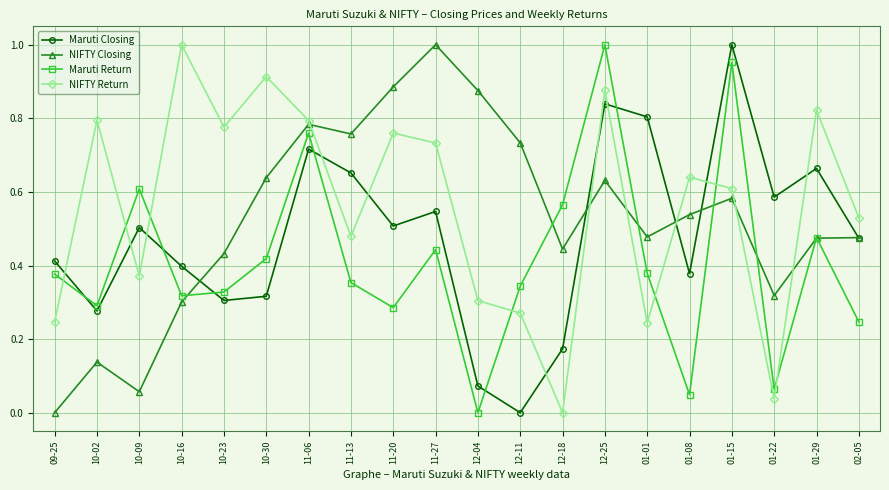

Rank the series by their average value, from highest to lowest.

NIFTY Return, NIFTY Closing, Maruti Closing, Maruti Return